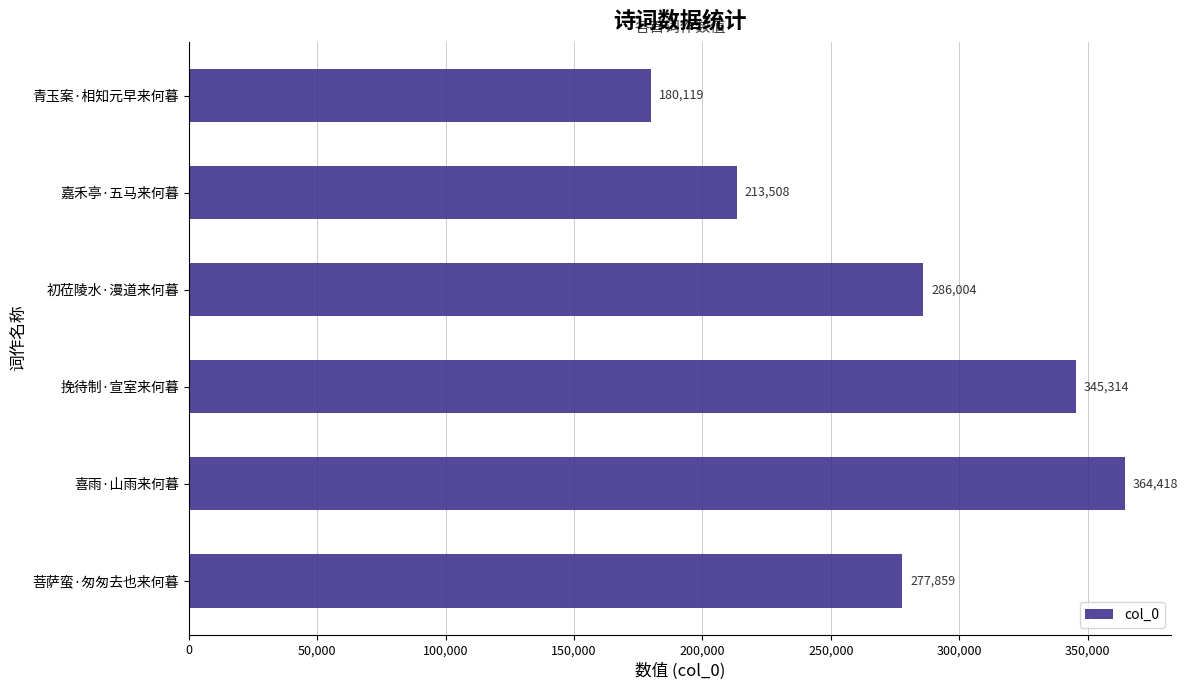

Where is the data nearest to the value 272268?

菩萨蛮·匆匆去也来何暮